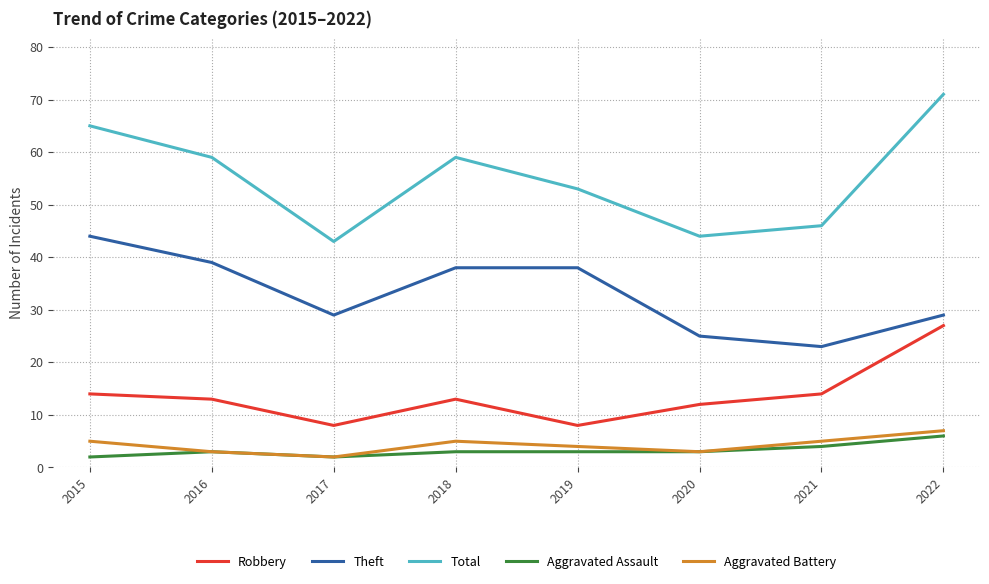

How many values in the Total series are below 59?

4